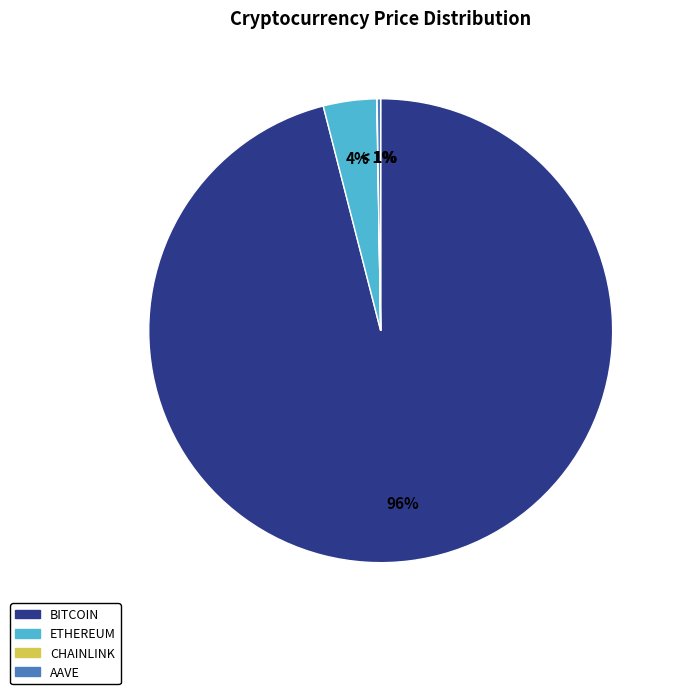

The Chainlink slice represents 14% of the pie. True or false?

False